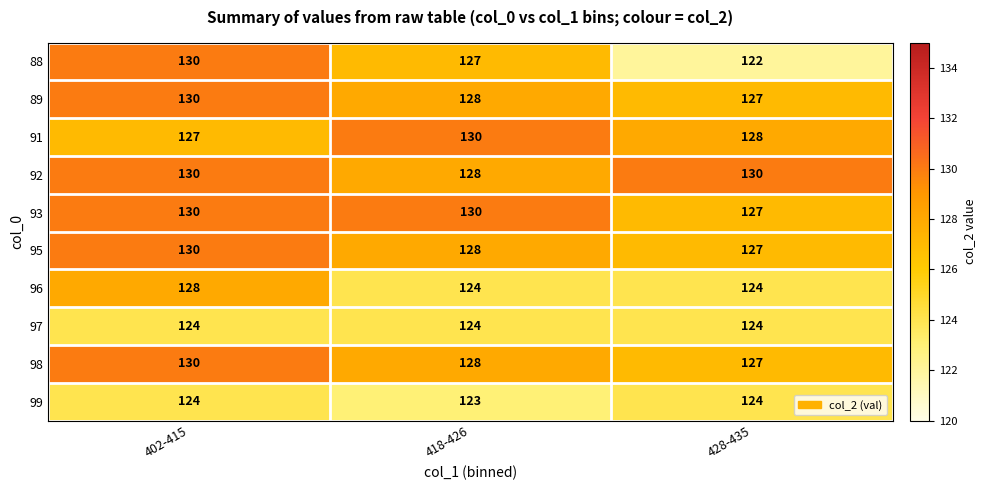

Which series changed the most between 418-426 and 428-435?

88